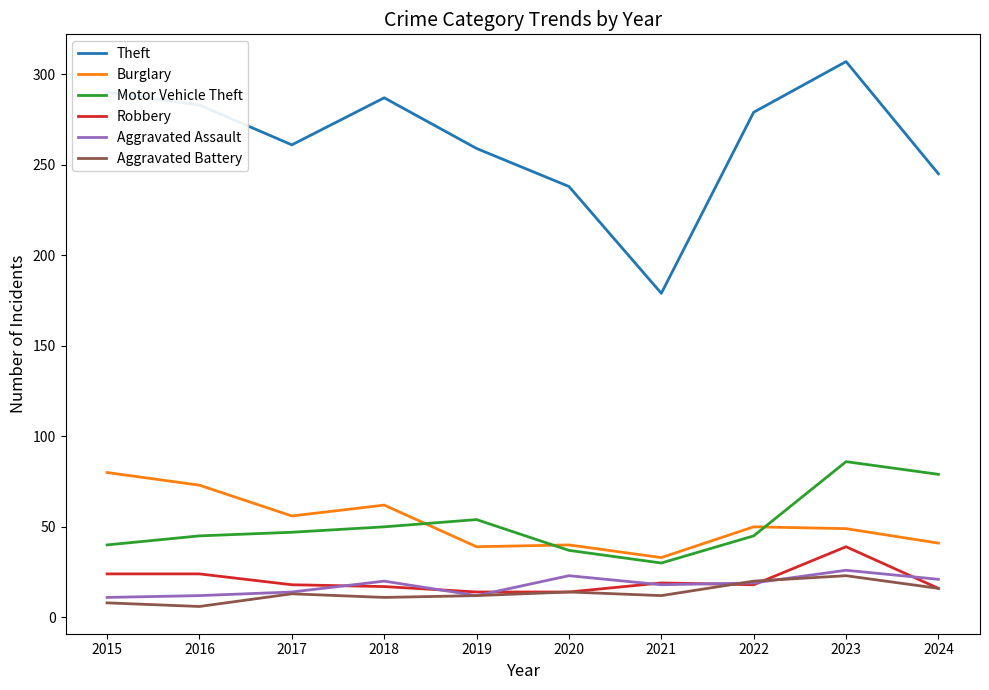

What is the difference between the second highest and minimum values in the Robbery series?

10